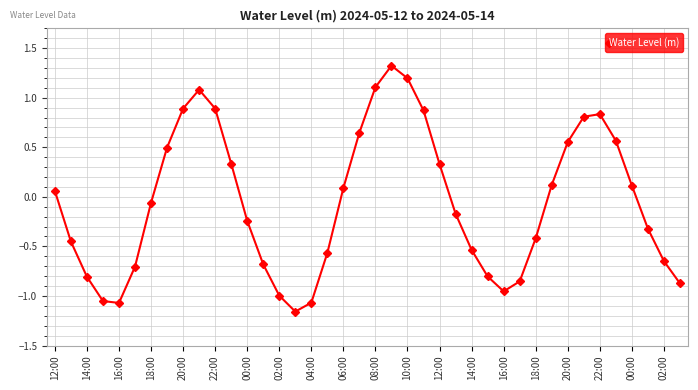

How many values are below 0?

21